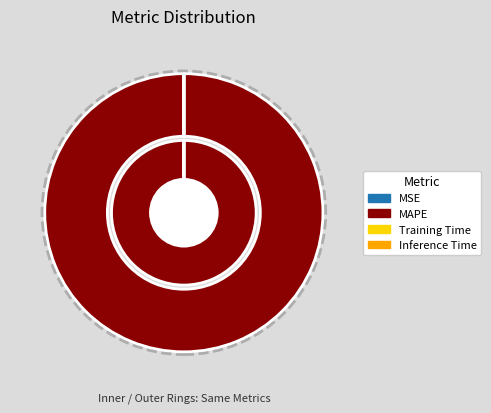

What is the largest slice in the pie chart?

MAPE